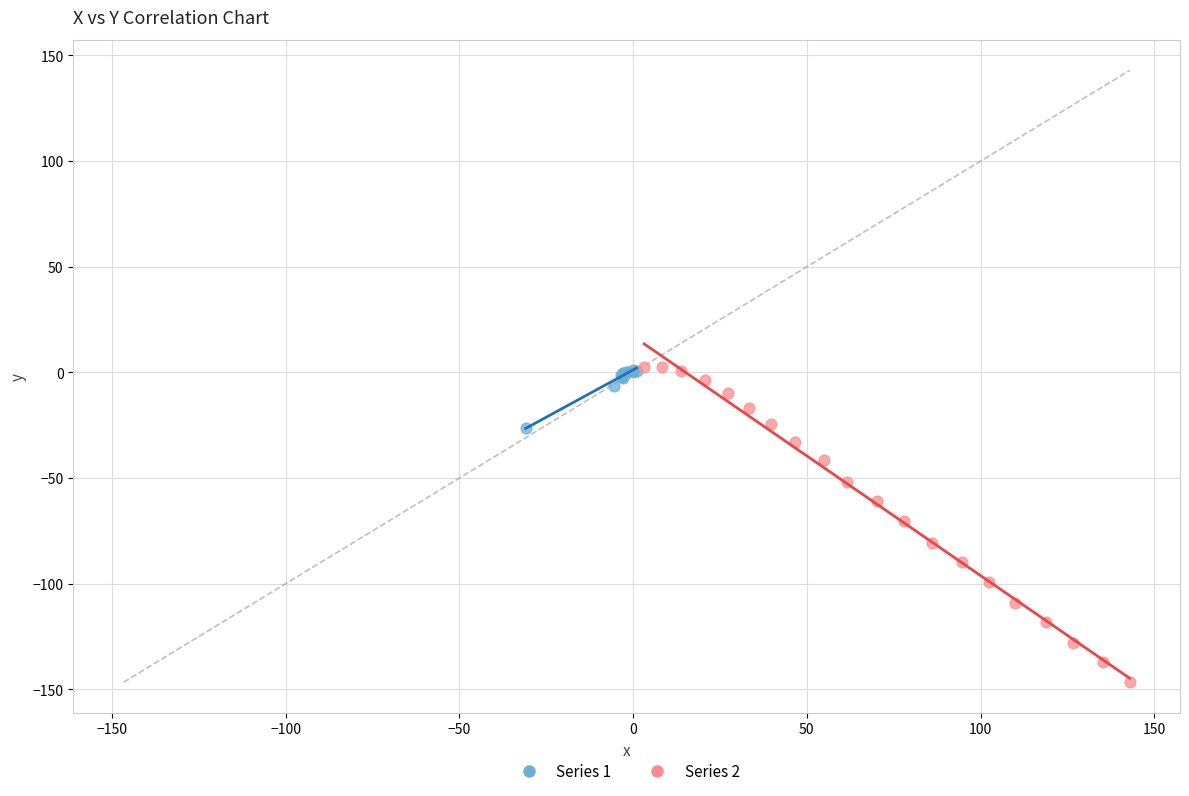

What are all the series names shown in the legend?

Series 1, Series 2